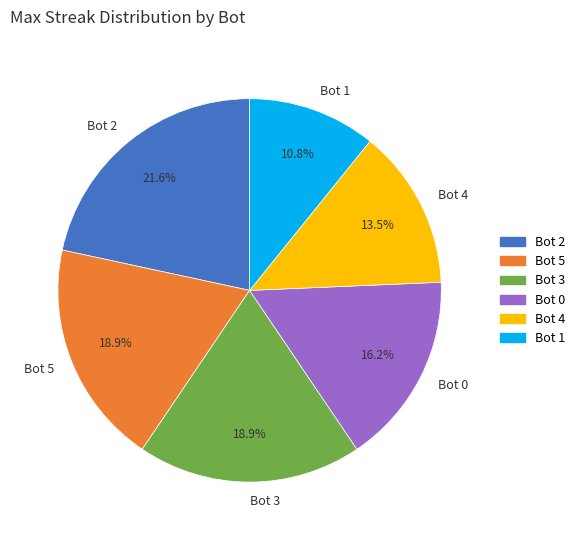

What is the ratio of the value at Bot 1 to the value at Bot 2?

0.5